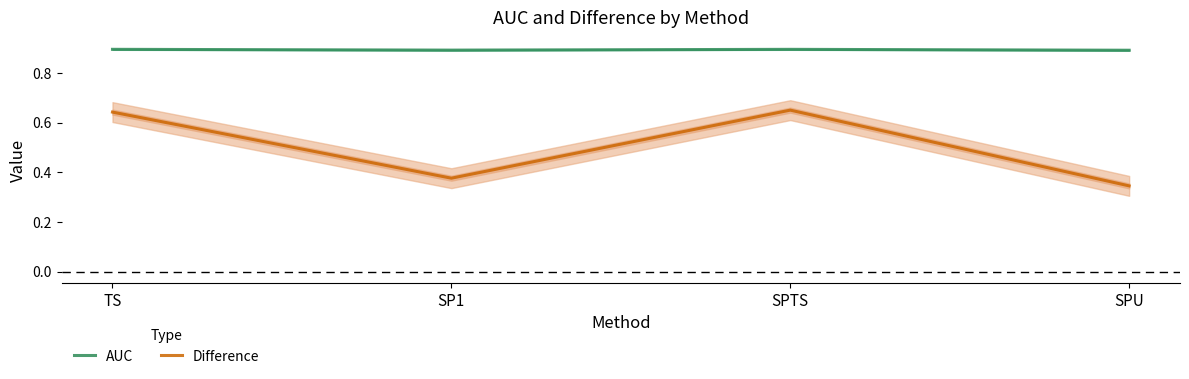

Which category has the lowest value in the Difference series?

SPU